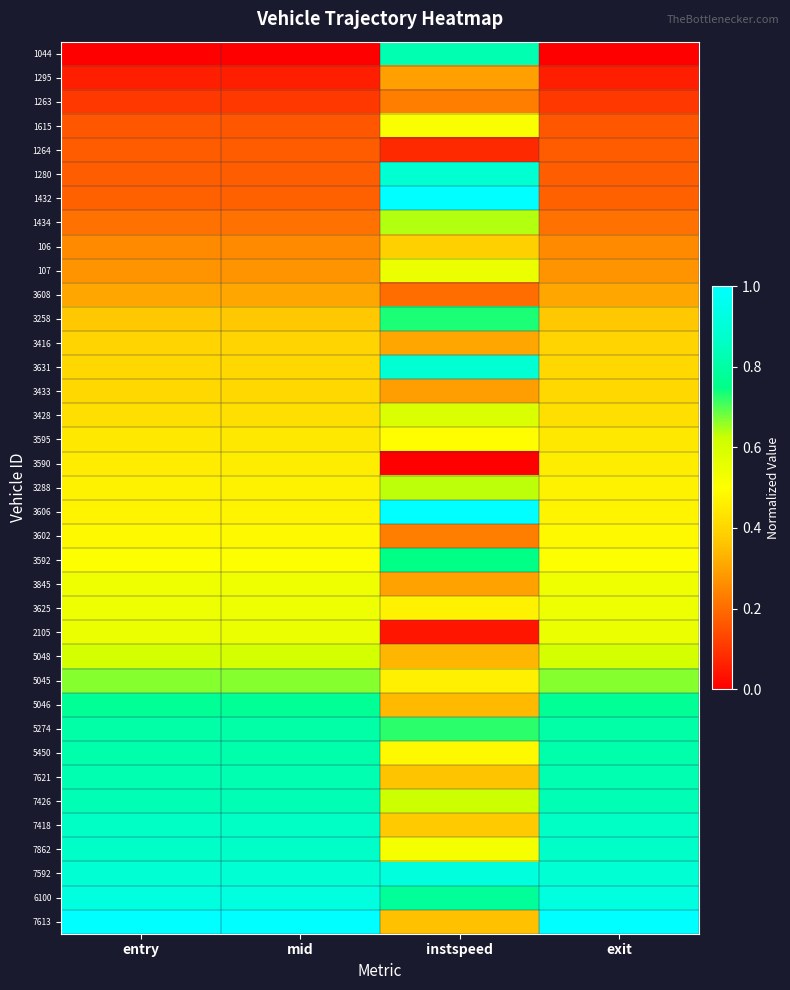

Reading left to right, what are all the values shown in this chart?

1044: entry=0.0	mid=0.0	instspeed=0.8	exit=0.0
1295: entry=0.1	mid=0.1	instspeed=0.3	exit=0.1
1263: entry=0.1	mid=0.1	instspeed=0.2	exit=0.1
1615: entry=0.2	mid=0.2	instspeed=0.5	exit=0.2
1264: entry=0.2	mid=0.2	instspeed=0.1	exit=0.2
1280: entry=0.2	mid=0.2	instspeed=0.9	exit=0.2
1432: entry=0.2	mid=0.2	instspeed=1.0	exit=0.2
1434: entry=0.2	mid=0.2	instspeed=0.6	exit=0.2
106: entry=0.3	mid=0.3	instspeed=0.4	exit=0.3
107: entry=0.3	mid=0.3	instspeed=0.5	exit=0.3
3608: entry=0.3	mid=0.3	instspeed=0.2	exit=0.3
3258: entry=0.4	mid=0.4	instspeed=0.7	exit=0.4
3416: entry=0.4	mid=0.4	instspeed=0.3	exit=0.4
3631: entry=0.4	mid=0.4	instspeed=0.9	exit=0.4
3433: entry=0.4	mid=0.4	instspeed=0.3	exit=0.4
3428: entry=0.4	mid=0.4	instspeed=0.6	exit=0.4
3595: entry=0.4	mid=0.4	instspeed=0.5	exit=0.4
3590: entry=0.5	mid=0.5	instspeed=0.0	exit=0.5
3288: entry=0.5	mid=0.5	instspeed=0.6	exit=0.5
3606: entry=0.5	mid=0.5	instspeed=1.0	exit=0.5
3602: entry=0.5	mid=0.5	instspeed=0.2	exit=0.5
3592: entry=0.5	mid=0.5	instspeed=0.7	exit=0.5
3845: entry=0.5	mid=0.5	instspeed=0.3	exit=0.5
3625: entry=0.5	mid=0.5	instspeed=0.5	exit=0.5
2105: entry=0.5	mid=0.5	instspeed=0.0	exit=0.5
5048: entry=0.6	mid=0.6	instspeed=0.3	exit=0.6
5045: entry=0.7	mid=0.7	instspeed=0.5	exit=0.7
5046: entry=0.8	mid=0.8	instspeed=0.3	exit=0.8
5274: entry=0.8	mid=0.8	instspeed=0.7	exit=0.8
5450: entry=0.8	mid=0.8	instspeed=0.5	exit=0.8
7621: entry=0.8	mid=0.8	instspeed=0.4	exit=0.8
7426: entry=0.8	mid=0.8	instspeed=0.6	exit=0.8
7418: entry=0.9	mid=0.9	instspeed=0.4	exit=0.9
7862: entry=0.9	mid=0.9	instspeed=0.5	exit=0.9
7592: entry=0.9	mid=0.9	instspeed=0.9	exit=0.9
6100: entry=0.9	mid=0.9	instspeed=0.8	exit=0.9
7613: entry=1.0	mid=1.0	instspeed=0.4	exit=1.0